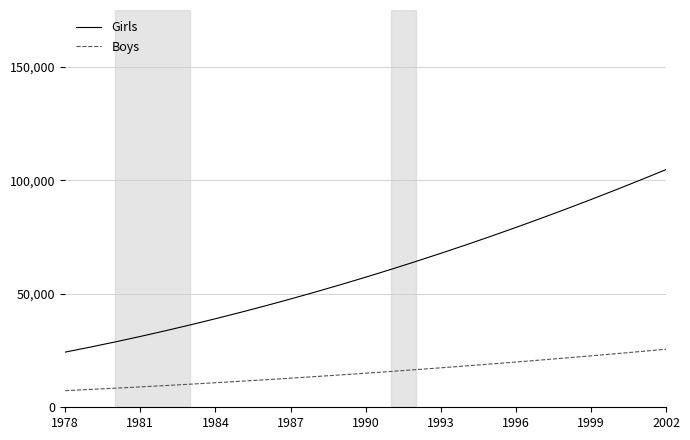

True or false: Boys and Girls intersect in this chart.

False